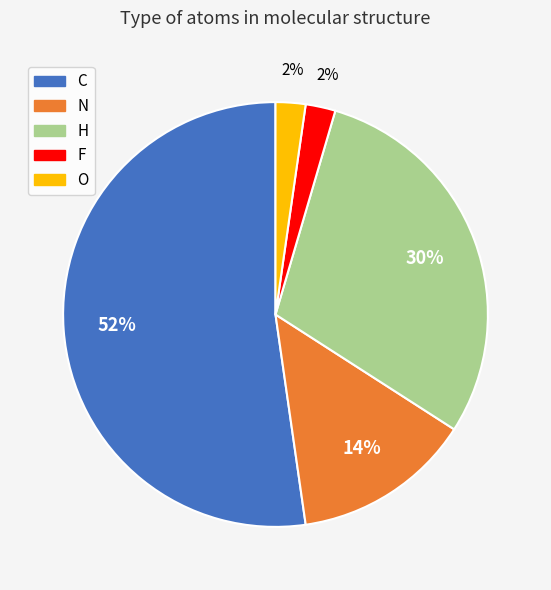

To the nearest percent, what is the difference between the largest and smallest slice percentages?

50%